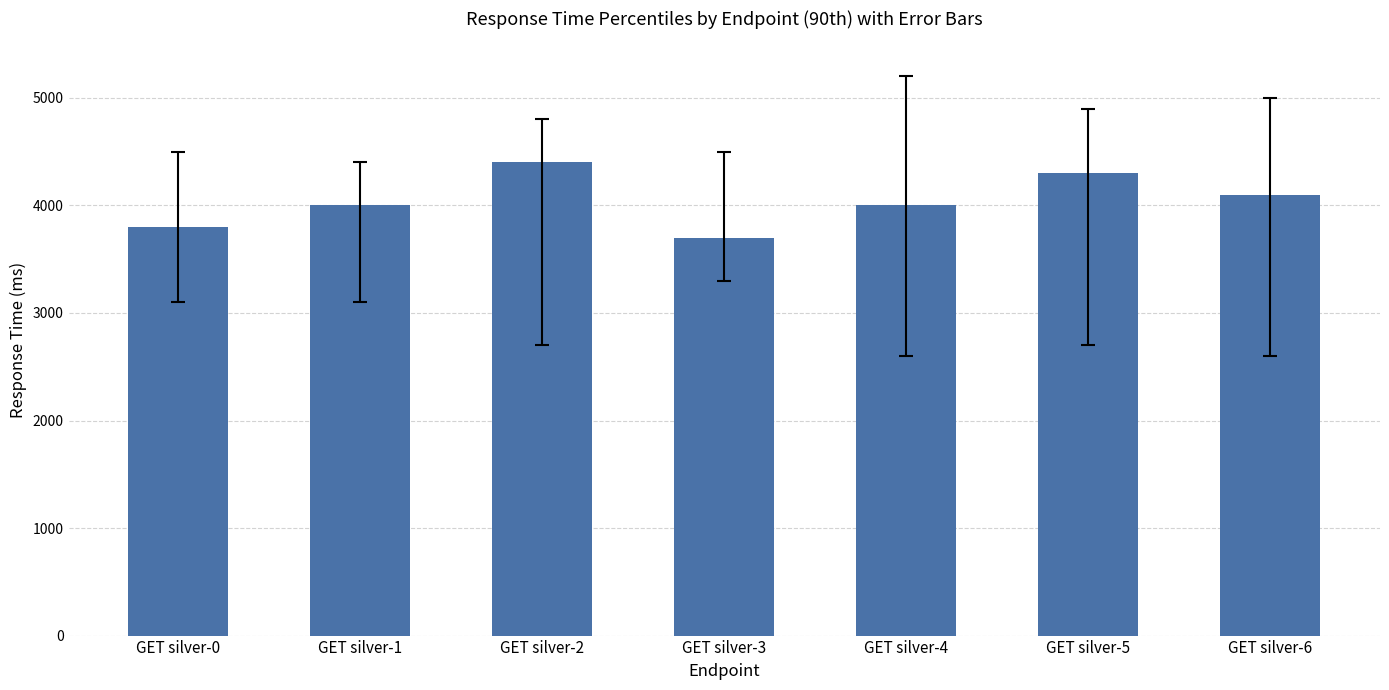

What is the ratio of the value at GET silver-5 to the value at GET silver-6?

1.0